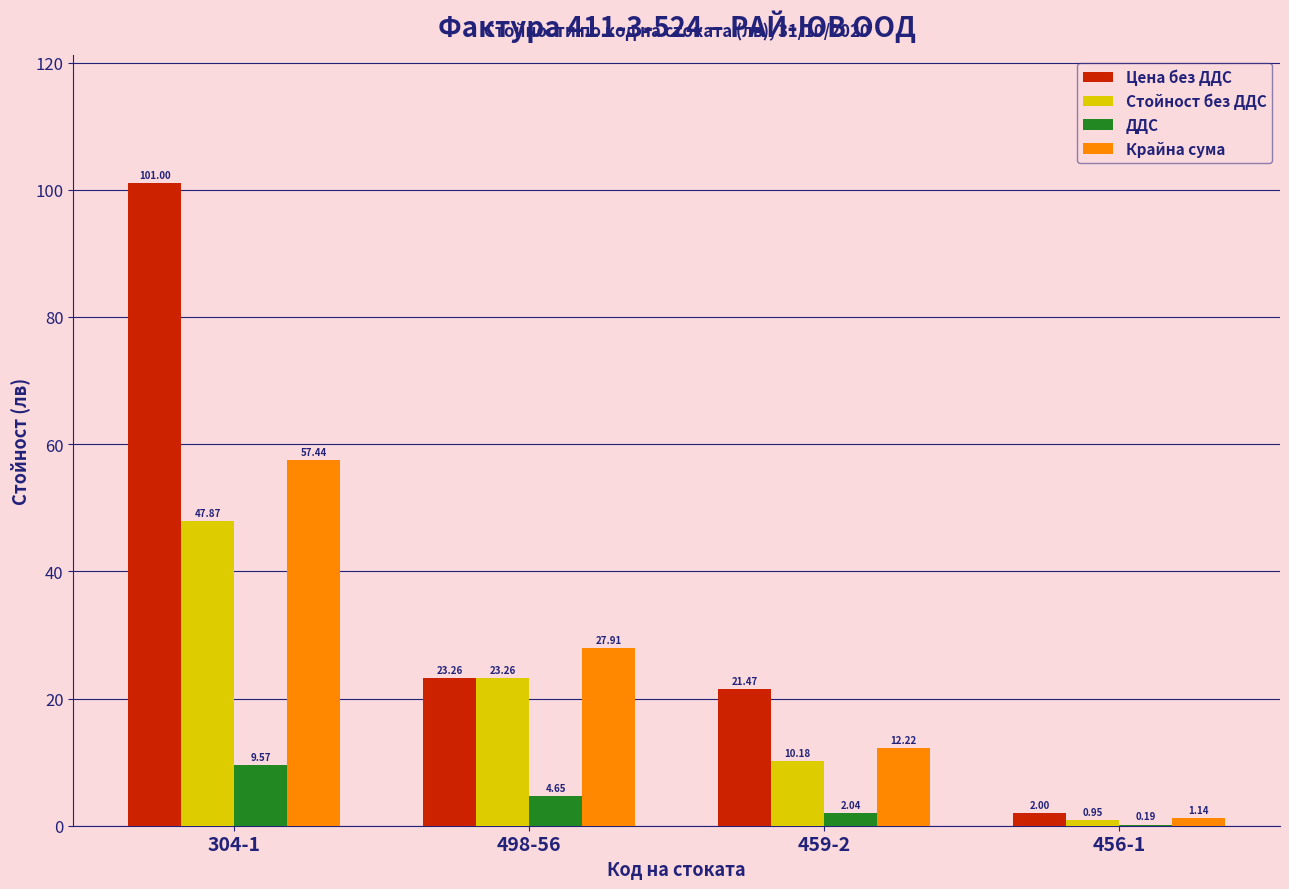

Between 304-1 and 456-1, which series saw the biggest shift?

Цена без ДДС